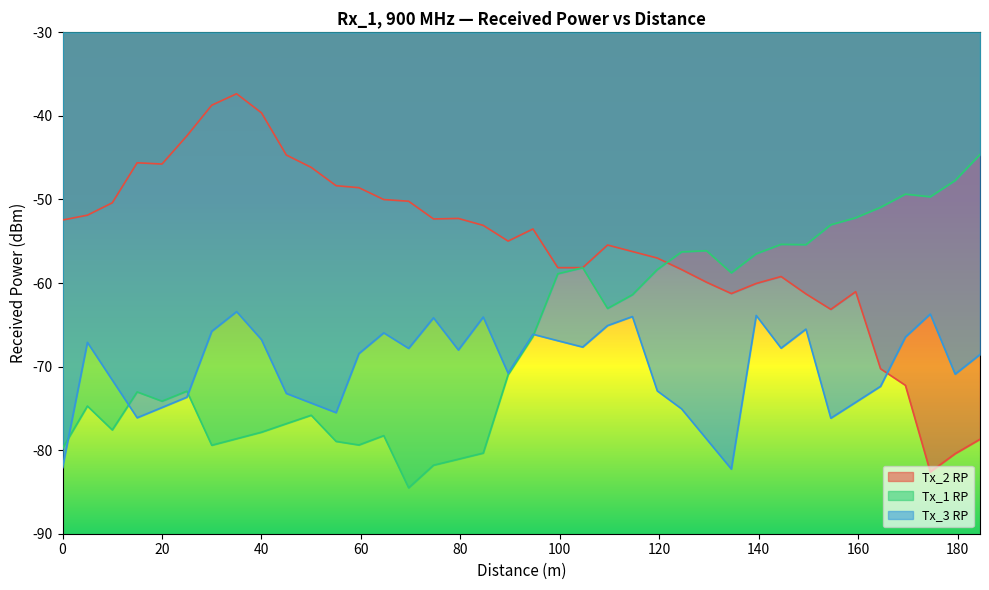

Rank the categories by Tx_2 RP value from lowest to highest.

174.48, 179.48, 184.48, 169.48, 164.48, 154.48, 149.48, 134.48, 159.48, 139.48, 129.48, 144.48, 124.48, 99.59, 104.59, 119.59, 114.59, 109.59, 89.59, 94.59, 84.59, 0, 74.59, 79.59, 5, 10, 69.59, 64.59, 59.59, 55, 50, 20, 15, 45, 25, 40, 30, 35